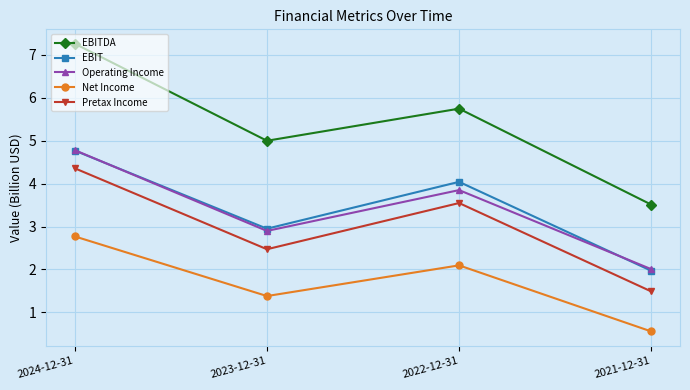

True or false: EBITDA has more than 0 points higher than both neighbors.

True